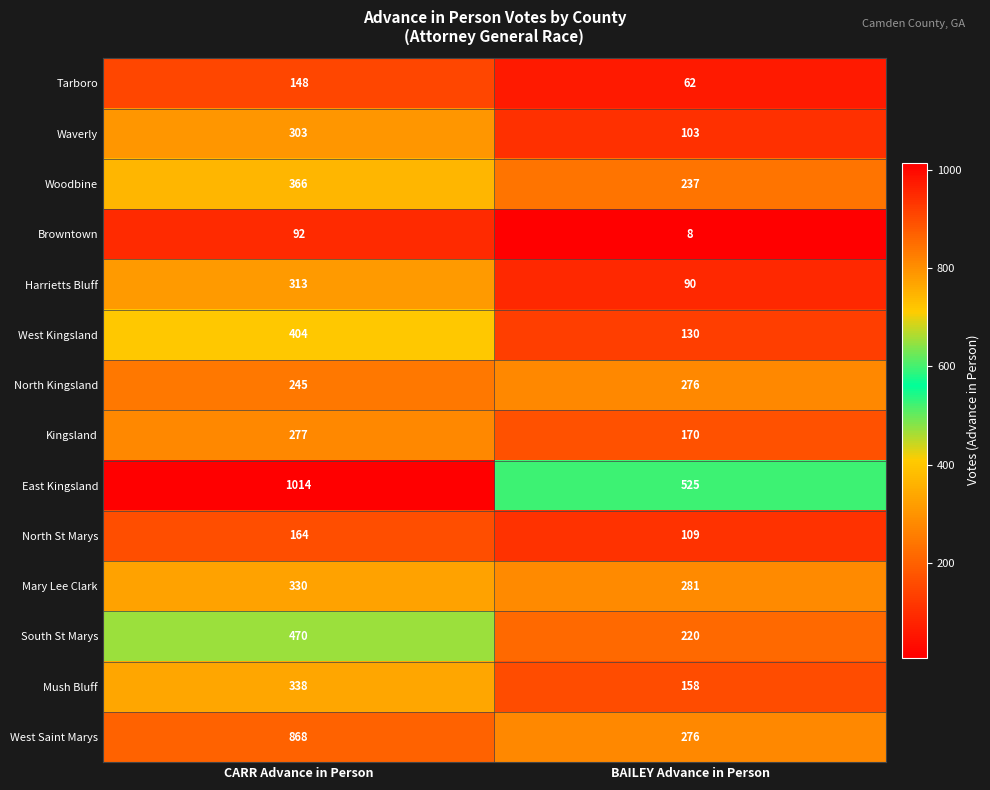

Reading right to left, transcribe all the data shown in this chart.

Tarboro: BAILEY Advance in Person=62	CARR Advance in Person=148
Waverly: BAILEY Advance in Person=103	CARR Advance in Person=303
Woodbine: BAILEY Advance in Person=237	CARR Advance in Person=366
Browntown: BAILEY Advance in Person=8	CARR Advance in Person=92
Harrietts Bluff: BAILEY Advance in Person=90	CARR Advance in Person=313
West Kingsland: BAILEY Advance in Person=130	CARR Advance in Person=404
North Kingsland: BAILEY Advance in Person=276	CARR Advance in Person=245
Kingsland: BAILEY Advance in Person=170	CARR Advance in Person=277
East Kingsland: BAILEY Advance in Person=525	CARR Advance in Person=1014
North St Marys: BAILEY Advance in Person=109	CARR Advance in Person=164
Mary Lee Clark: BAILEY Advance in Person=281	CARR Advance in Person=330
South St Marys: BAILEY Advance in Person=220	CARR Advance in Person=470
Mush Bluff: BAILEY Advance in Person=158	CARR Advance in Person=338
West Saint Marys: BAILEY Advance in Person=276	CARR Advance in Person=868